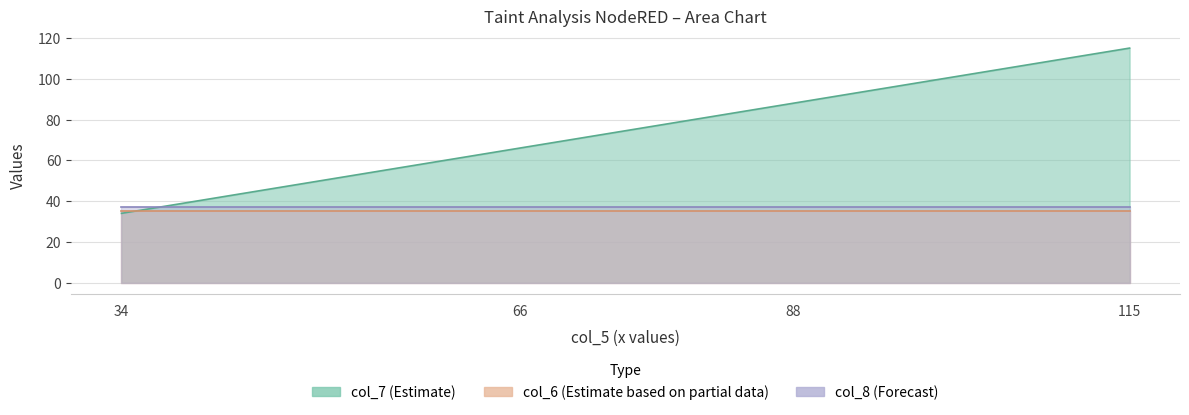

Which series ends up on top after the final intersection of col_8 and col_7?

col_7